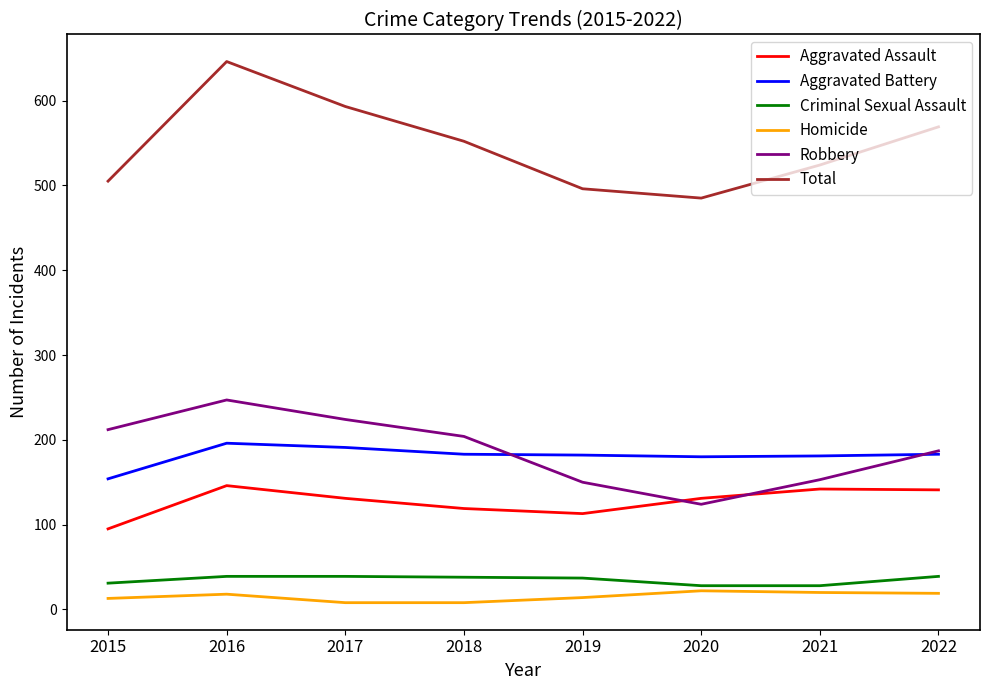

What is the difference between the highest and lowest values at 2020?

463